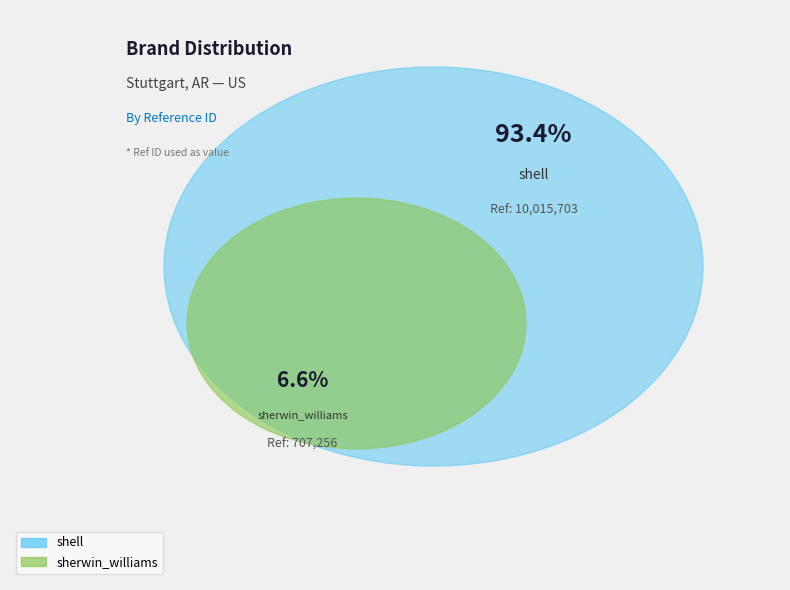

What is the change in value from shell to sherwin_williams?

-9308447